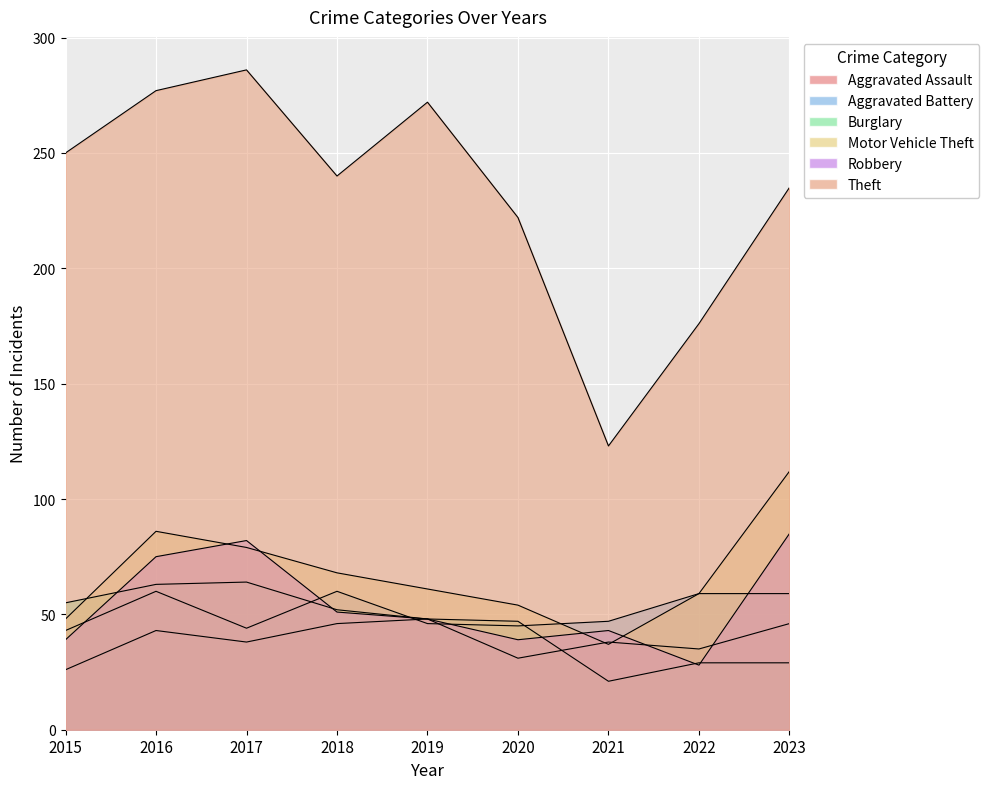

Which category has the lowest value in the Theft series?

2021